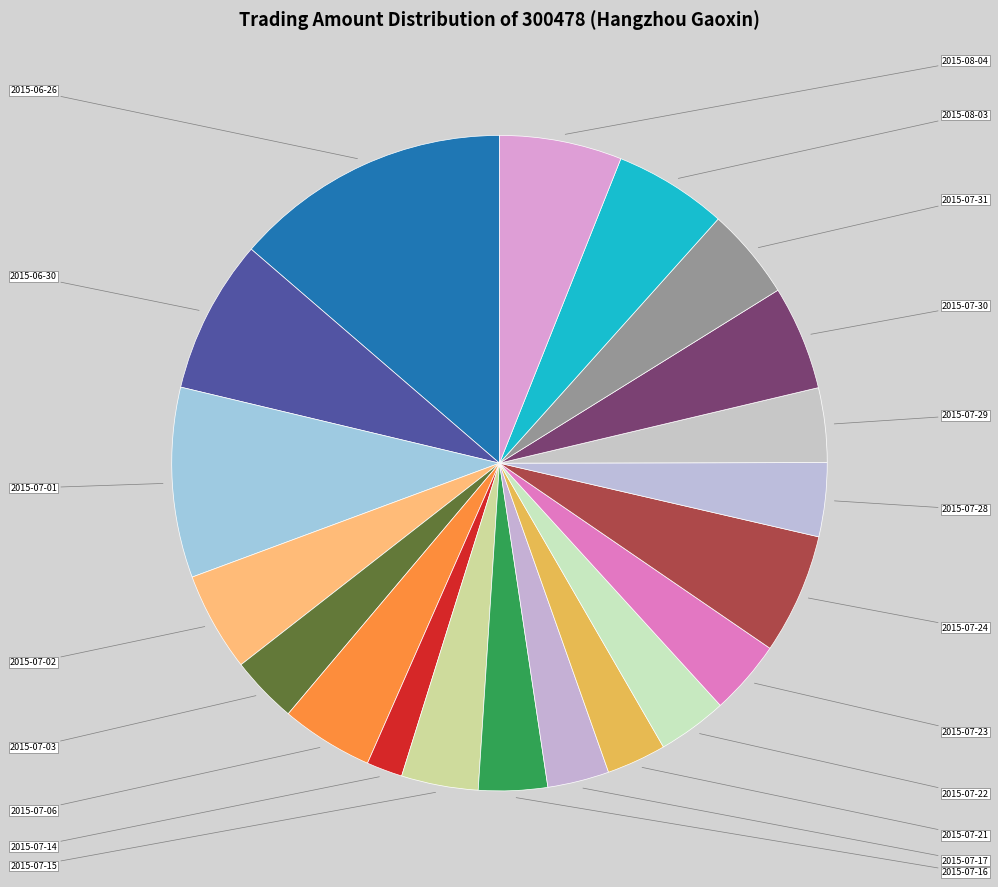

Is there any slice that represents more than half of the pie?

No